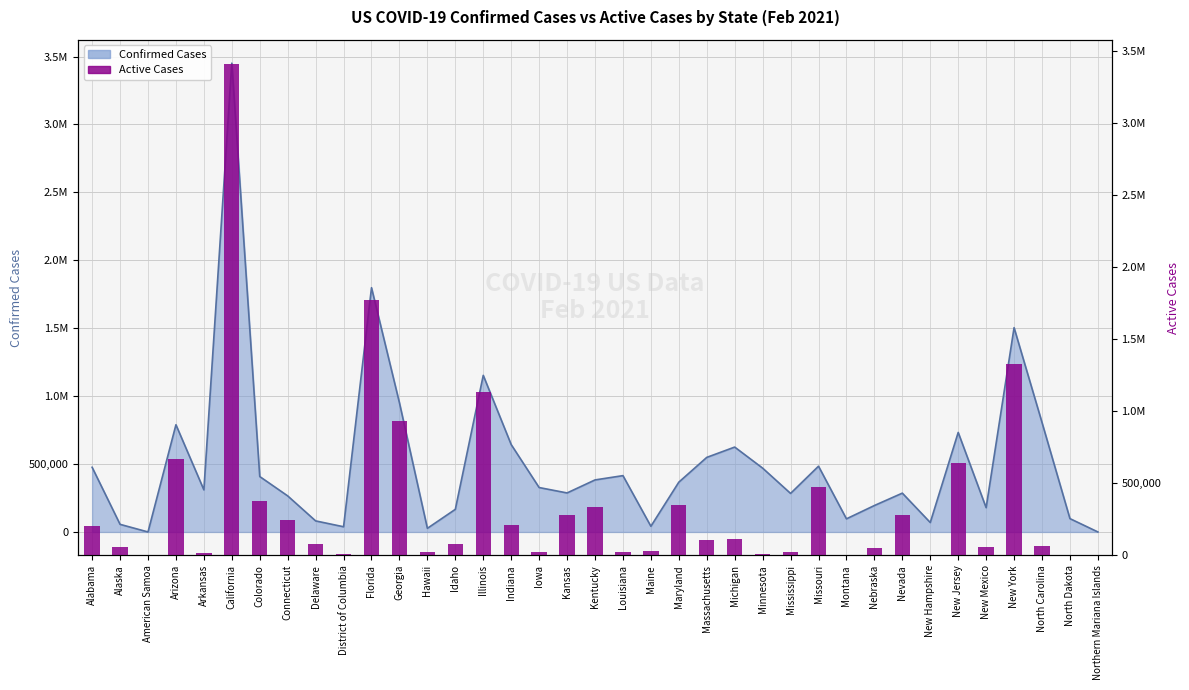

What position from the left is Georgia?

12